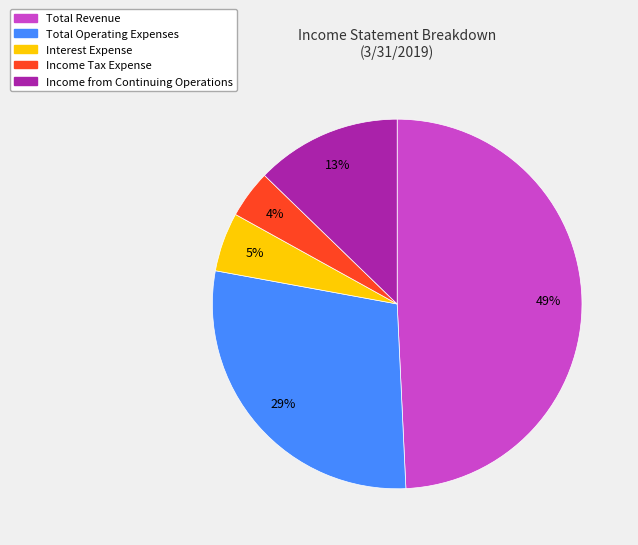

Rank the categories by value from highest to lowest.

Total Revenue, Total Operating Expenses, Income from Continuing Operations, Interest Expense, Income Tax Expense